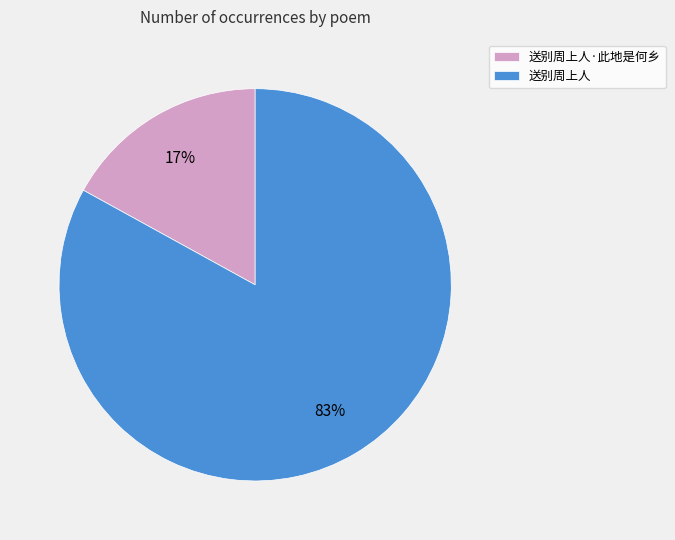

What percentage is the 送别周上人·此地是何乡 slice, to the nearest percent?

17%